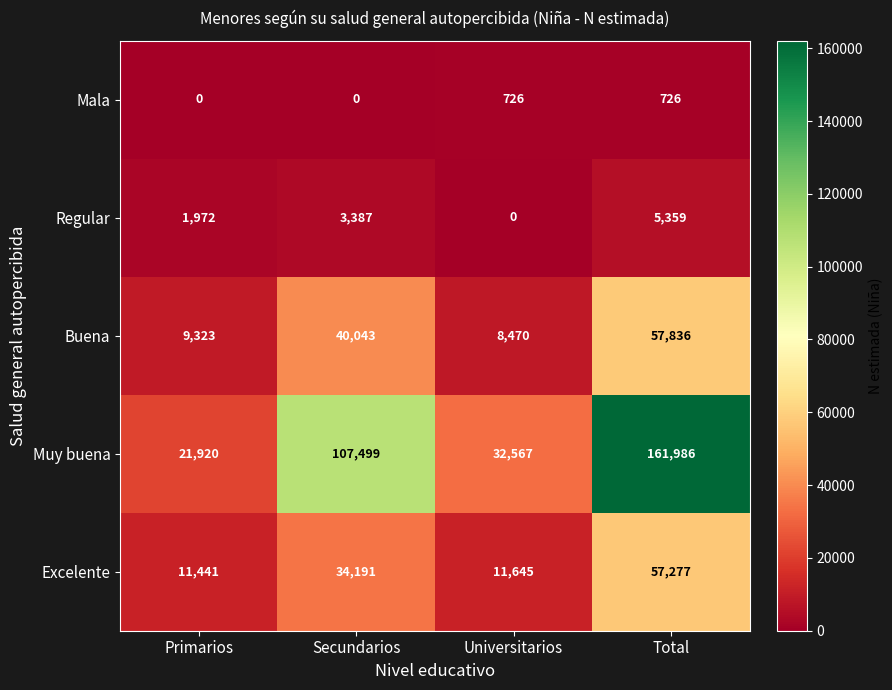

Which category has the highest value across all series?

Total